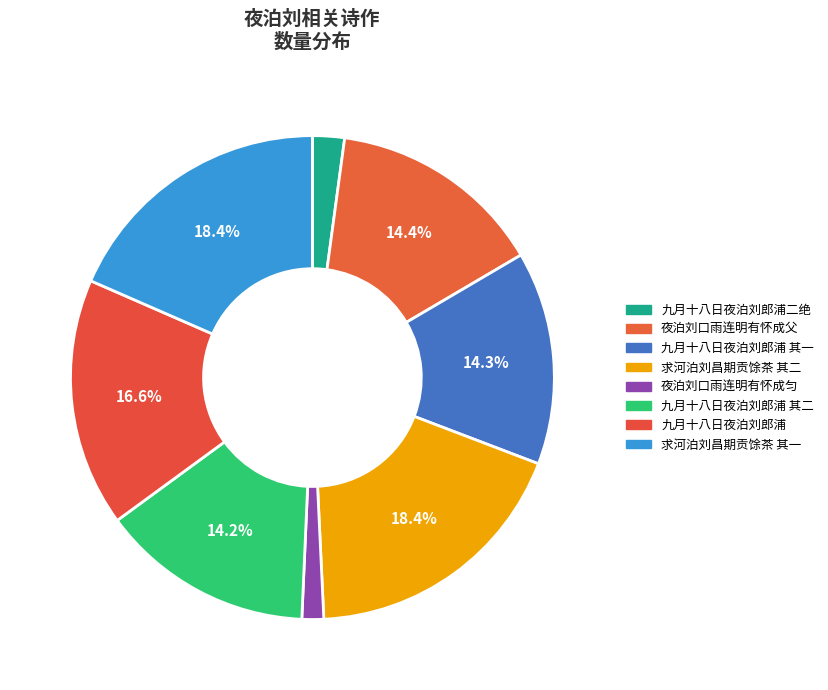

What percentage is the 九月十八日夜泊刘郎浦 slice, to the nearest percent?

17%